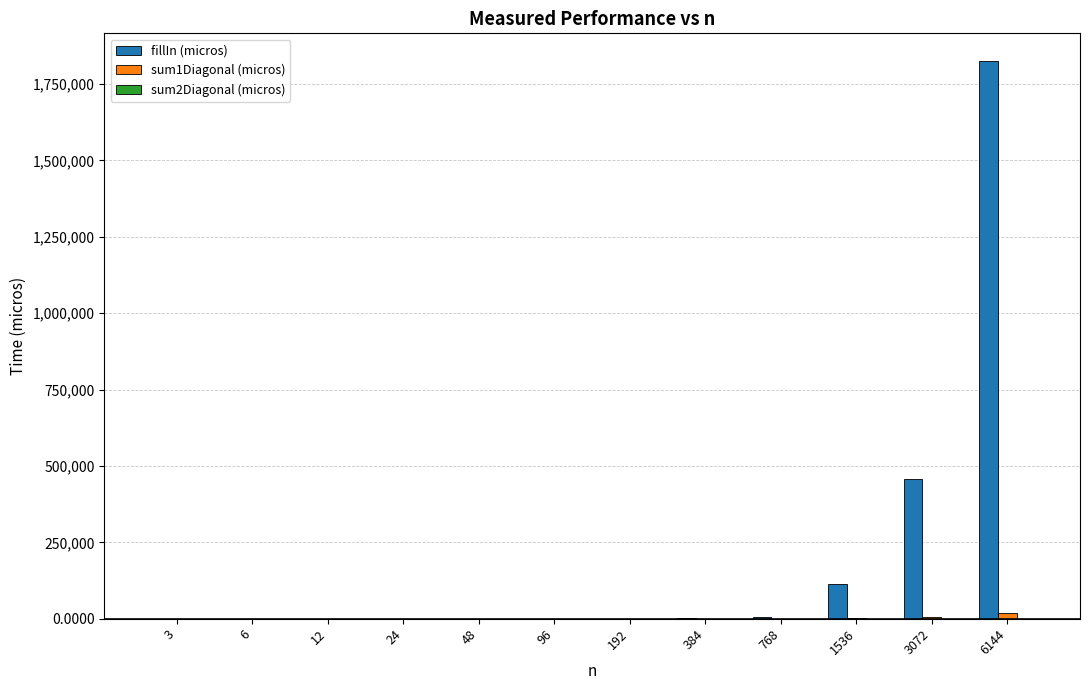

At which category is the sum across all series the highest?

6144